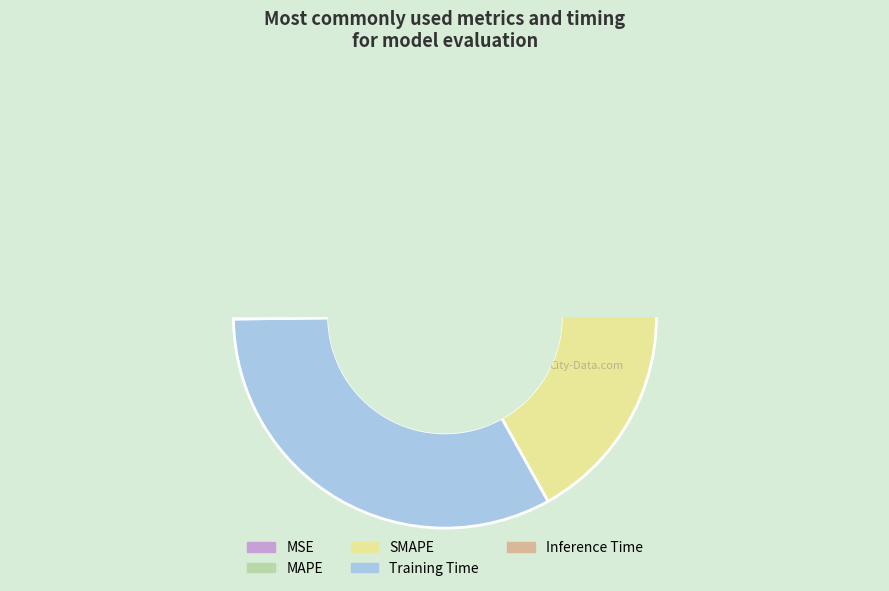

Is there a majority slice in this chart?

No